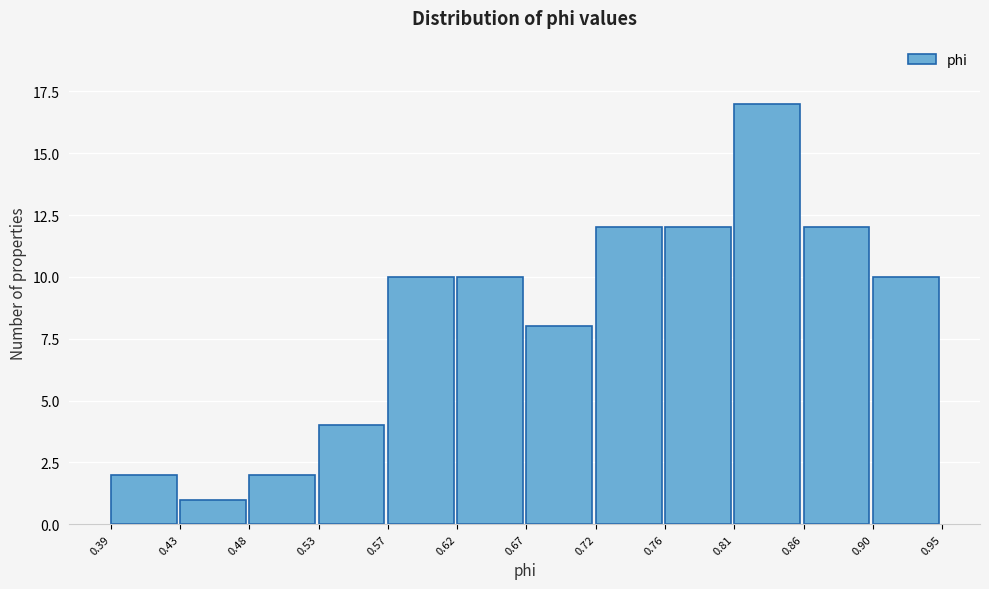

Reading left to right, transcribe this chart: for each bar, give the range it covers on the x-axis and its height. The values are not printed on the chart, so give them approximately, as read against the axis.

0.39 to 0.43: 2
0.43 to 0.48: 1
0.48 to 0.53: 2
0.53 to 0.57: 4
0.57 to 0.62: 10
0.62 to 0.67: 10
0.67 to 0.72: 8
0.72 to 0.76: 12
0.76 to 0.81: 12
0.81 to 0.86: 17
0.86 to 0.90: 12
0.90 to 0.95: 10